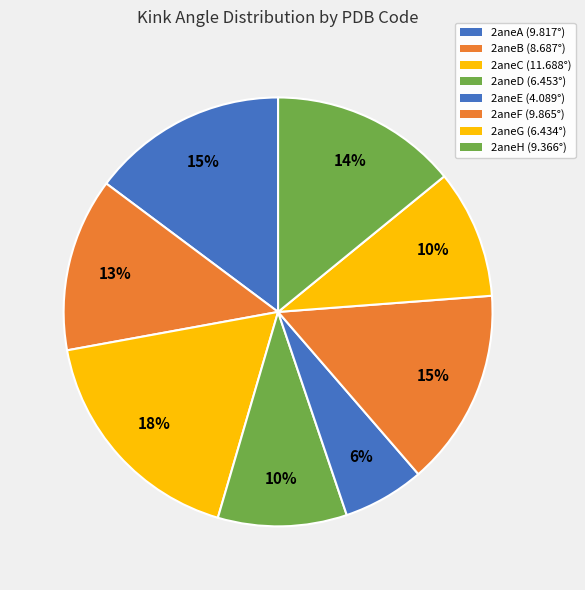

To the nearest percent, what percentage of the pie is 2aneB?

13%